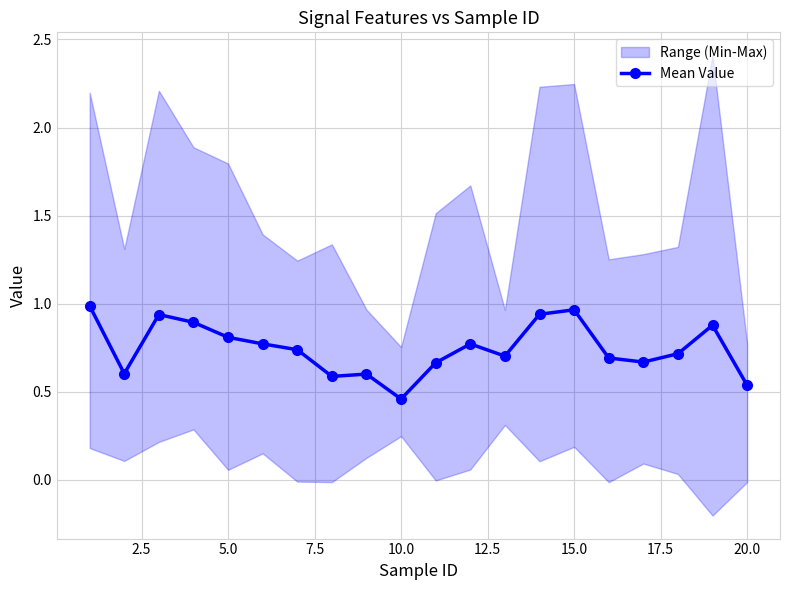

At which label is Mean Value closest to 0?

10.0